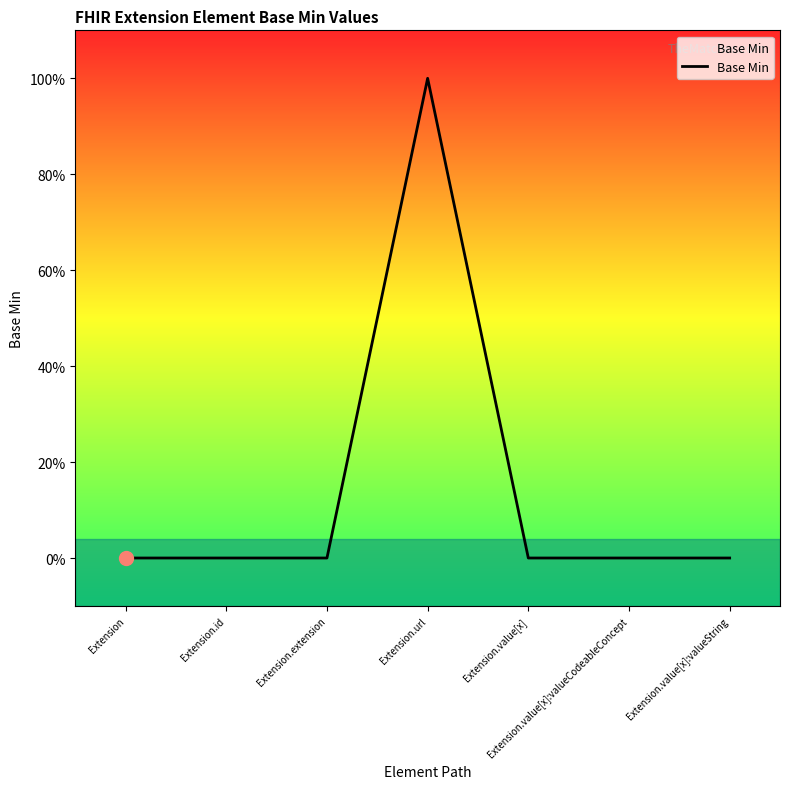

What is the sum of all values?

1